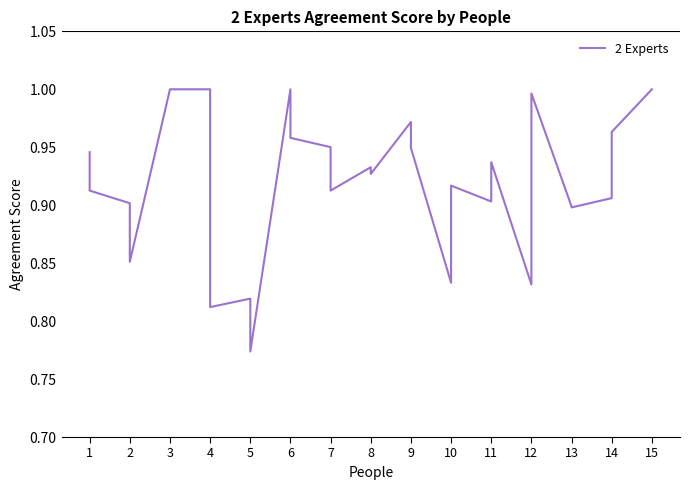

How many series are shown in this chart?

1